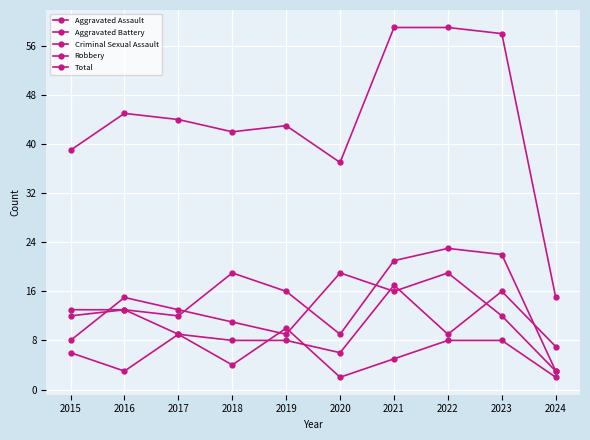

At how many categories does at least one series exceed 39?

7